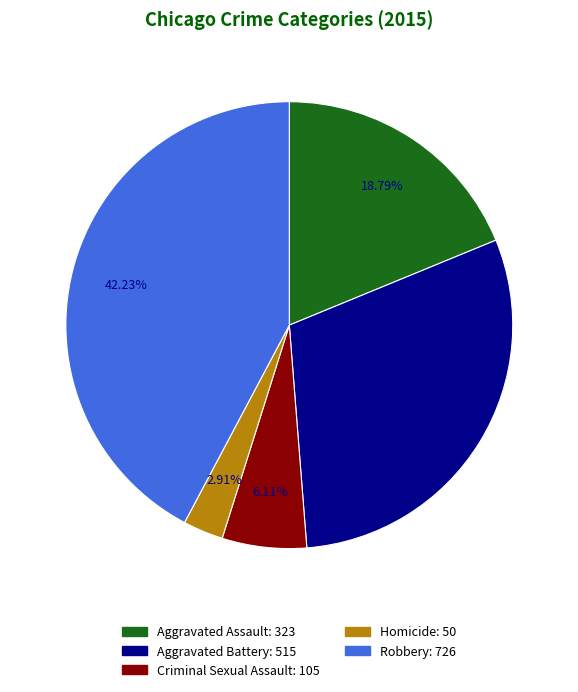

Which category has the biggest portion of the pie?

Robbery